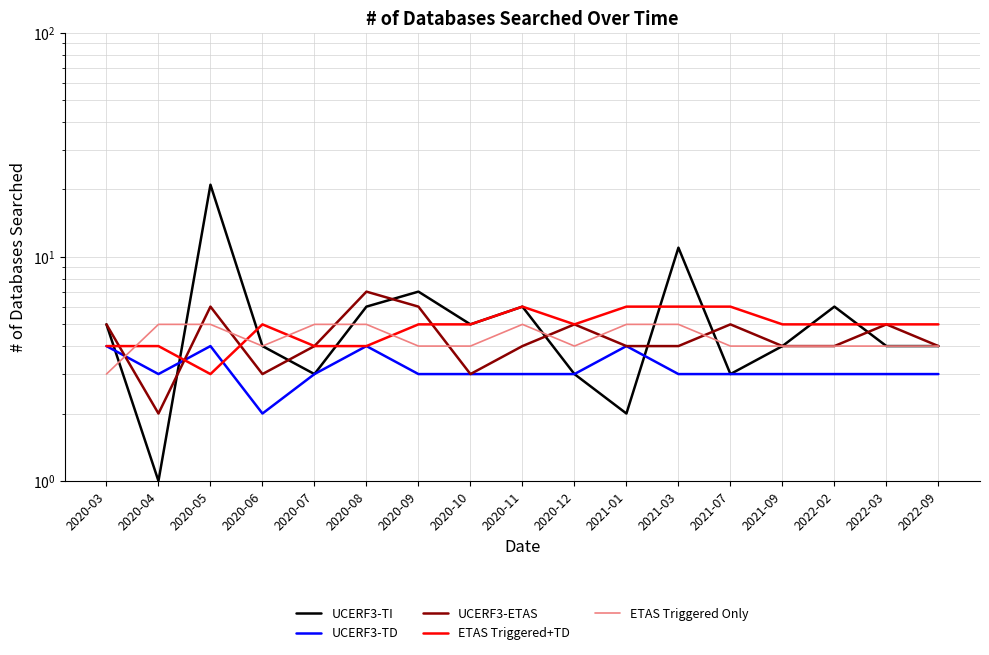

How many interior local valleys does the ETAS Triggered Only series have?

2